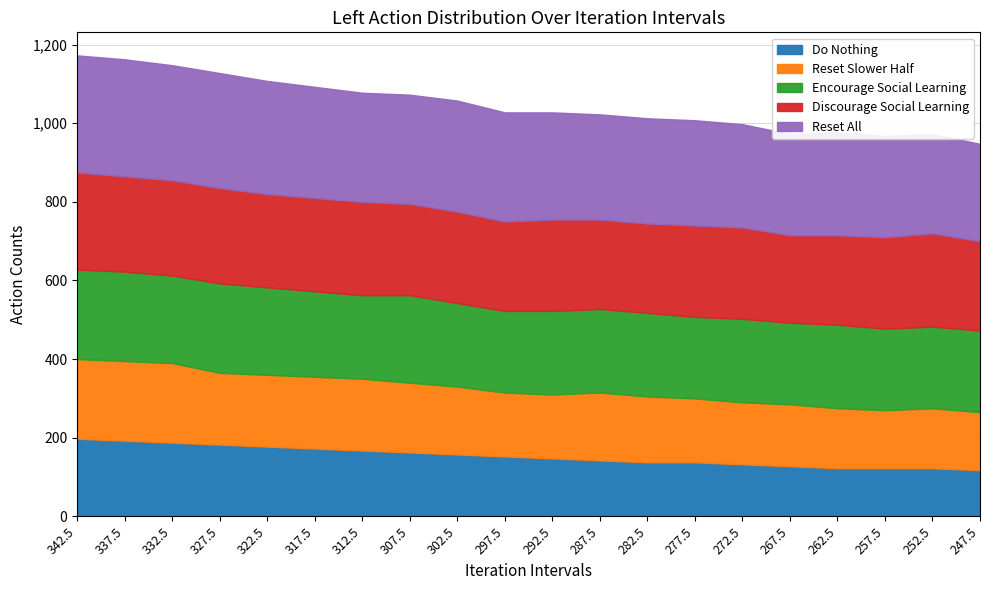

In Encourage Social Learning, how many points are lower than both neighbors (excluding endpoints)?

5